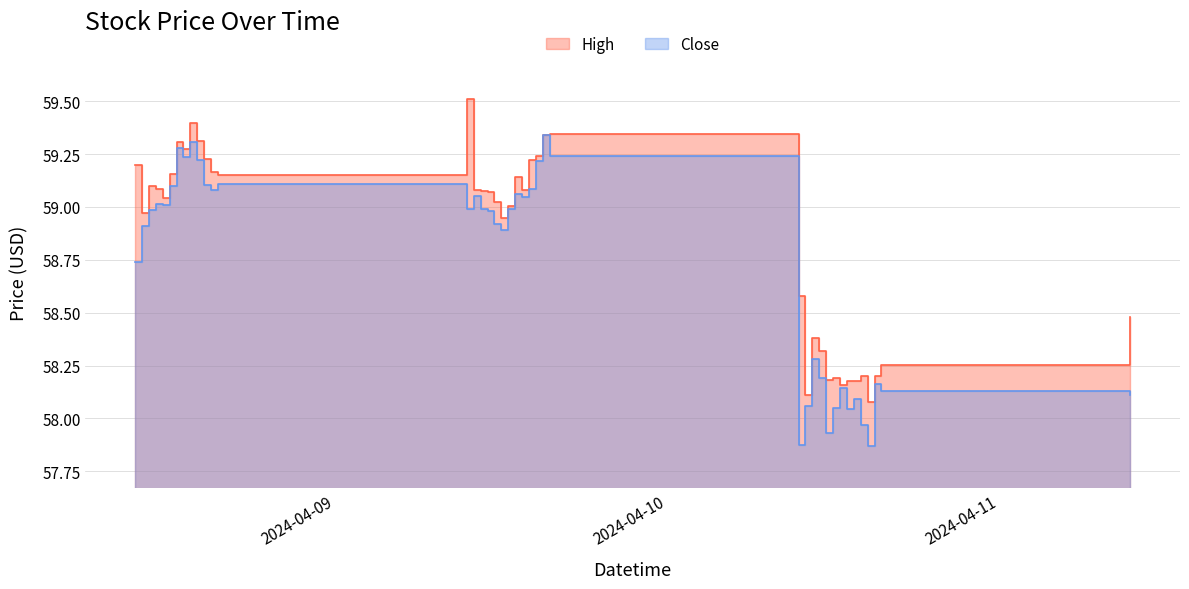

Which series has the largest total across all categories?

High